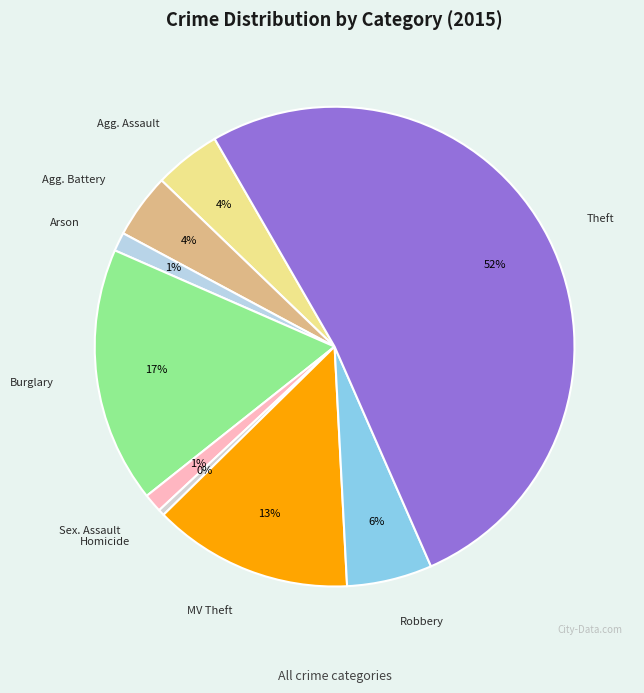

Count the number of slices in the pie.

9